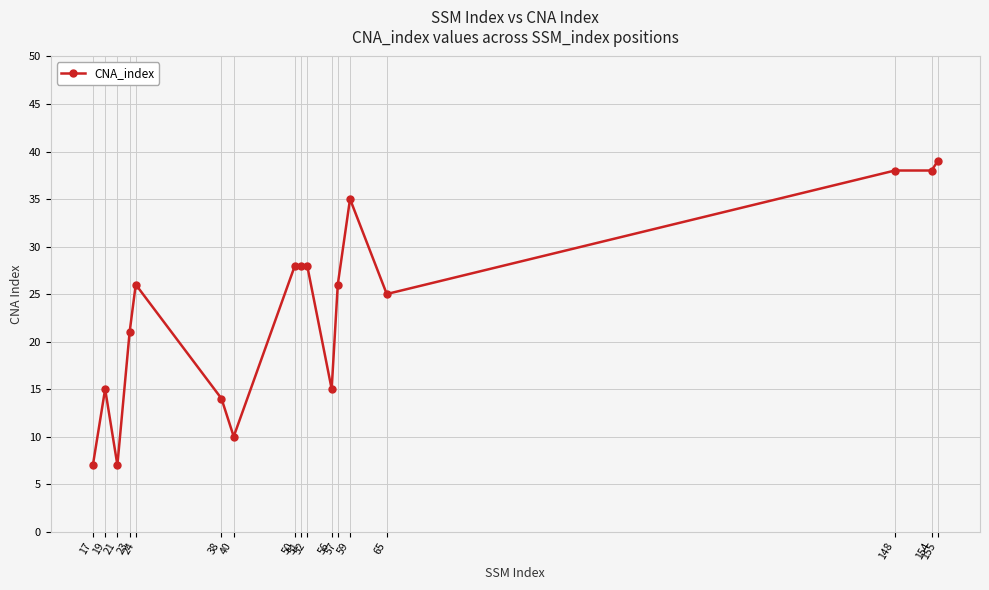

Count the number of data series in this chart.

1